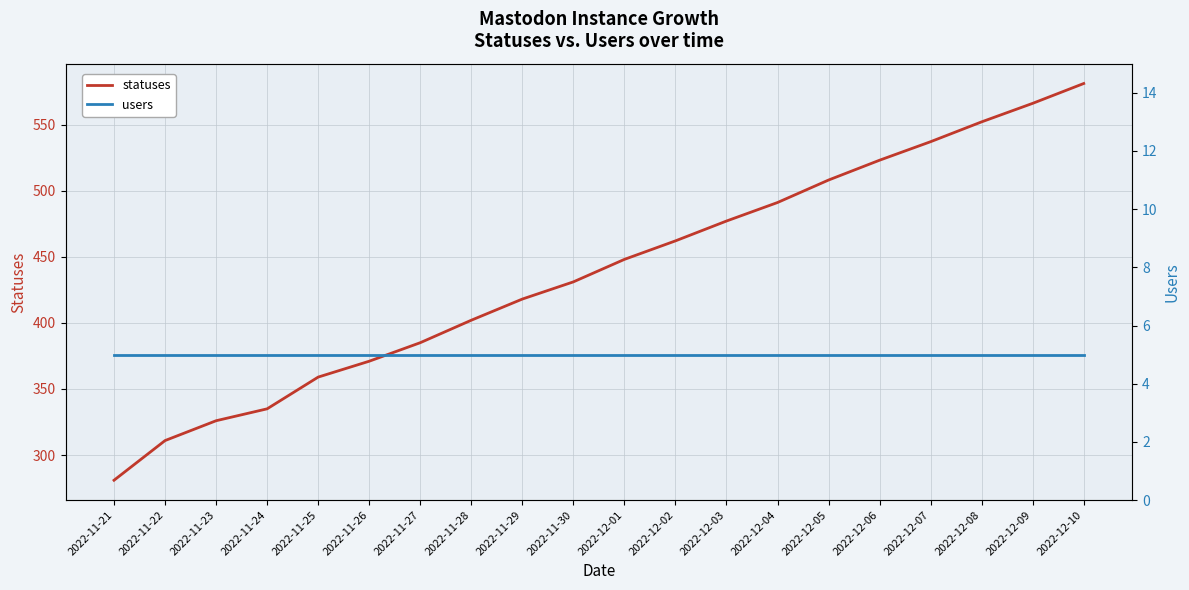

Is the value of statuses at 2022-12-08 greater than the value of users at 2022-12-09?

Yes